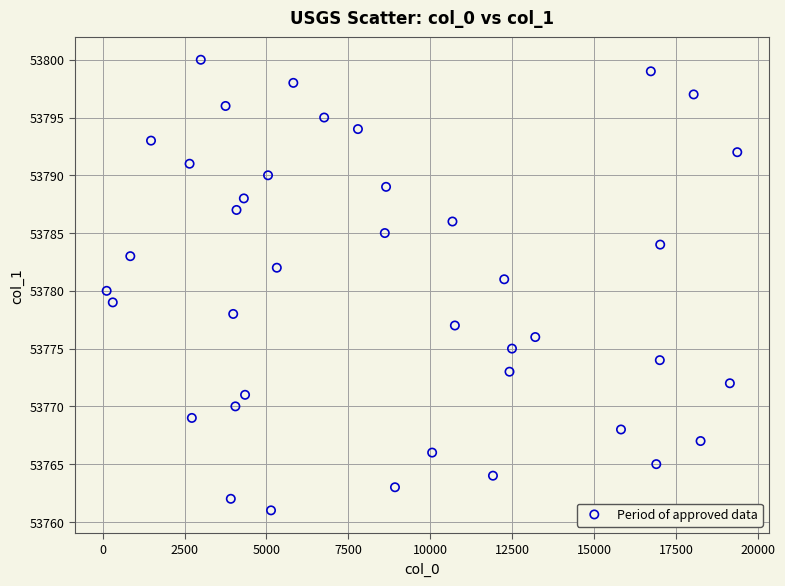

What is the range of X values (max minus min)?

19245